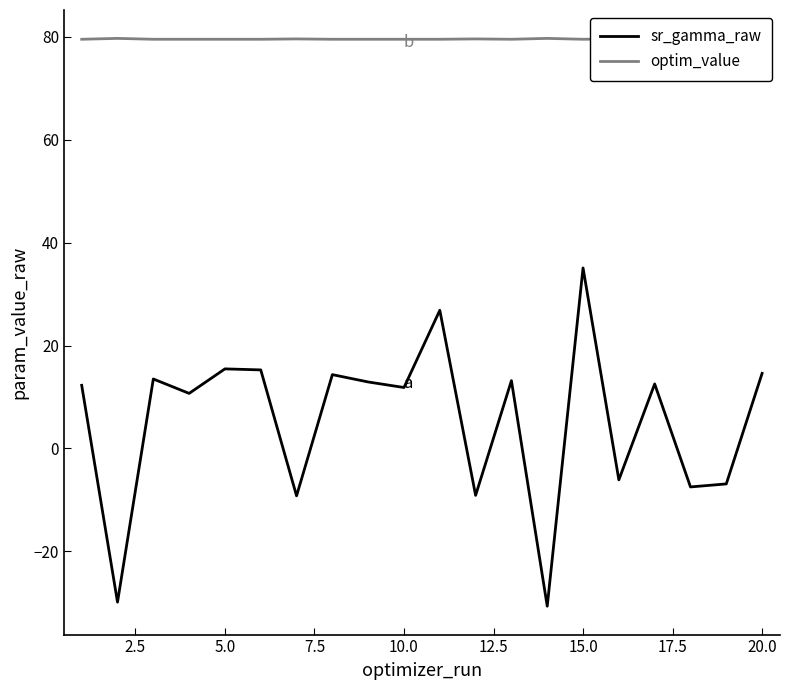

True or false: sr_gamma_raw and optim_value cross at least once.

False